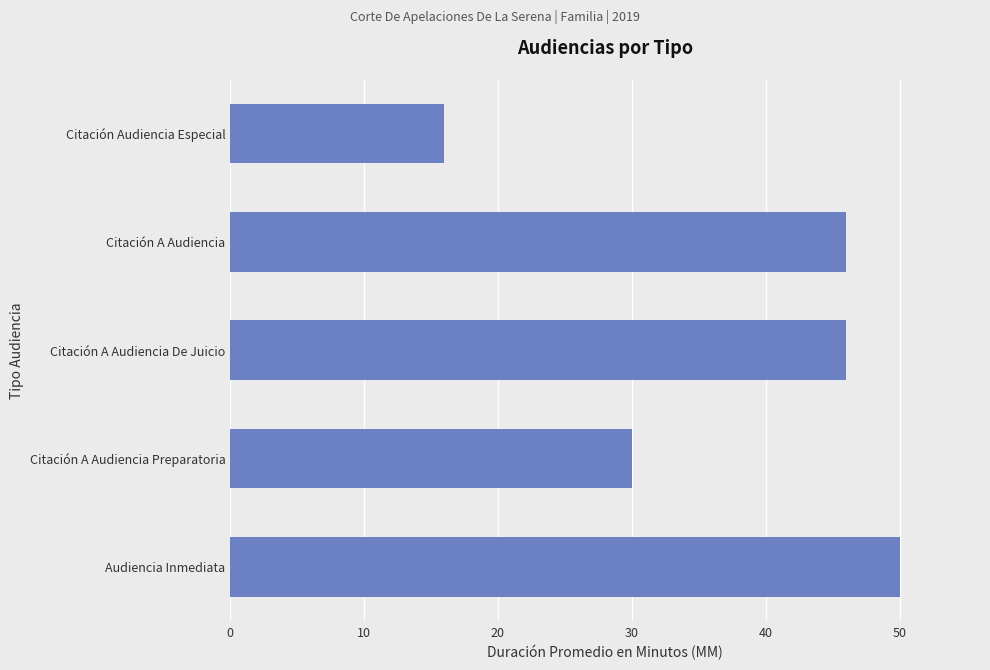

What is the change in value from Citación A Audiencia Preparatoria to Citación A Audiencia De Juicio?

+16